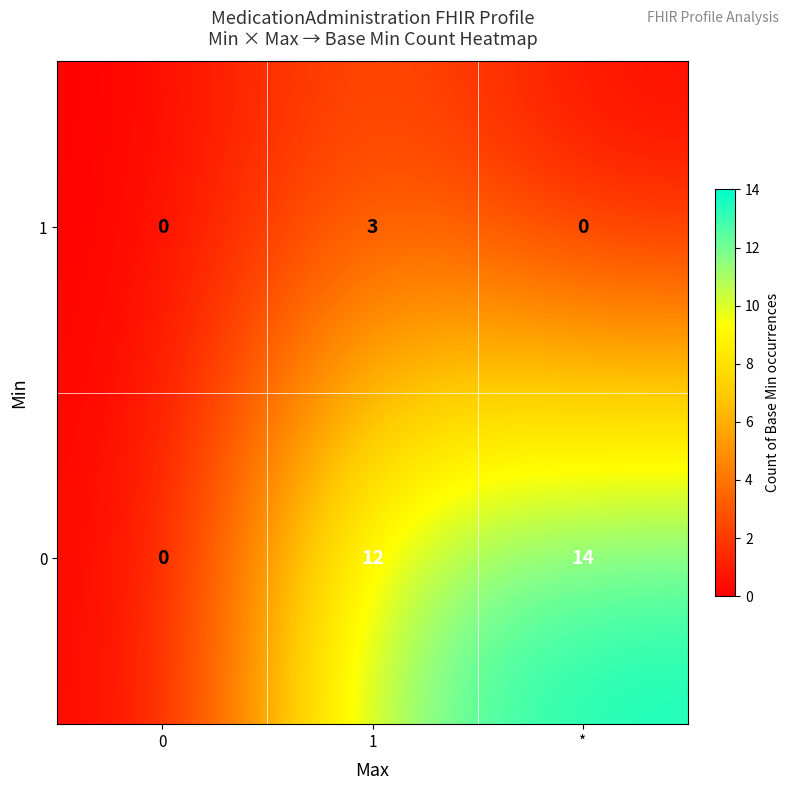

Which series has the widest spread of values?

0